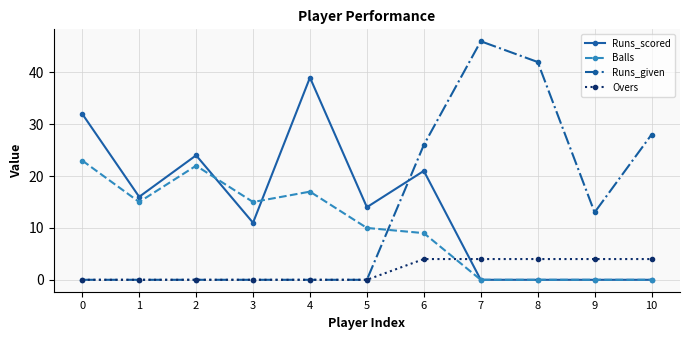

Which series ends up on top after the final intersection of Runs_given and Balls?

Runs_given